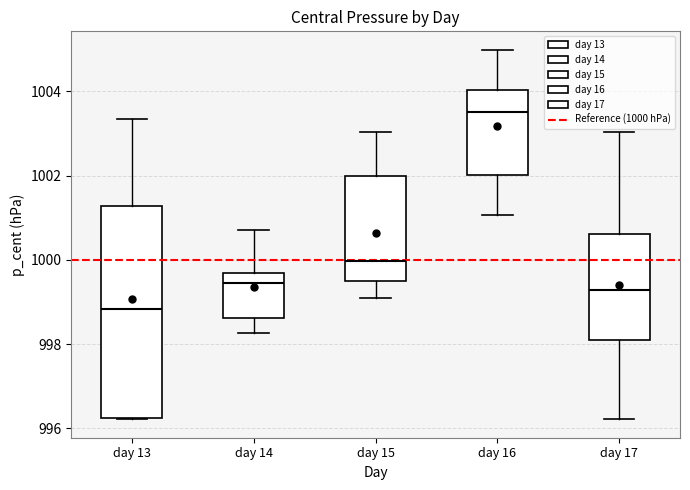

Which box has the lowest median line?

day 13